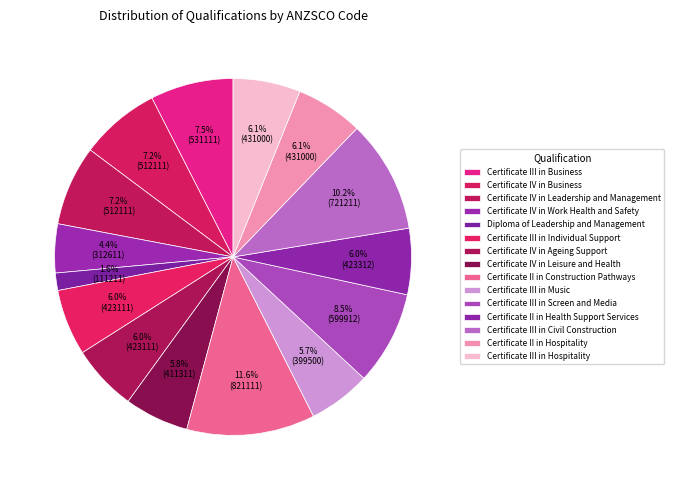

What percentage is the Certificate II in Hospitality slice, to the nearest percent?

6%